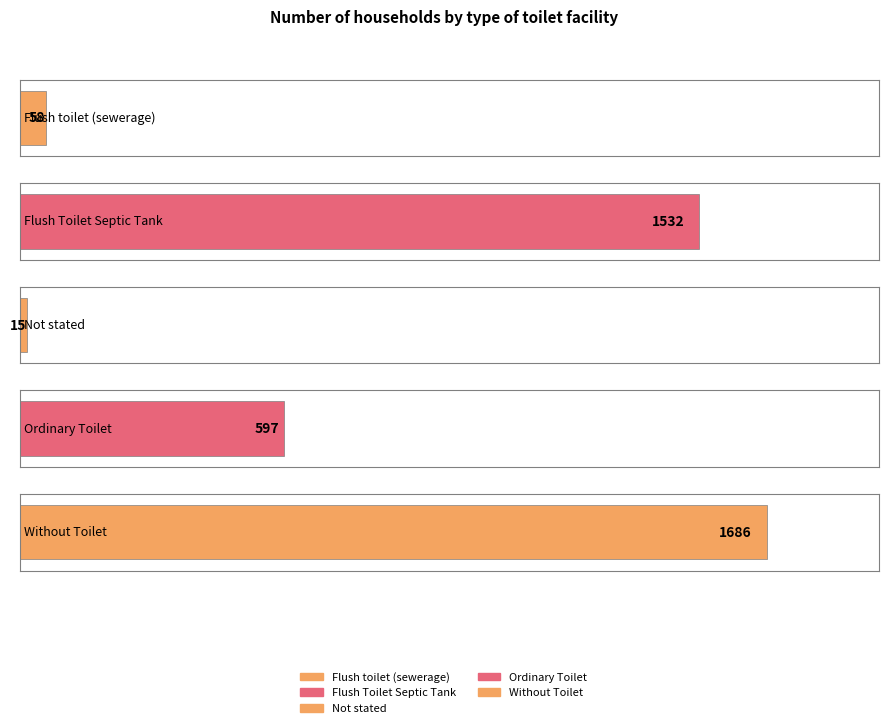

Where is the data nearest to the value 850?

Ordinary Toilet